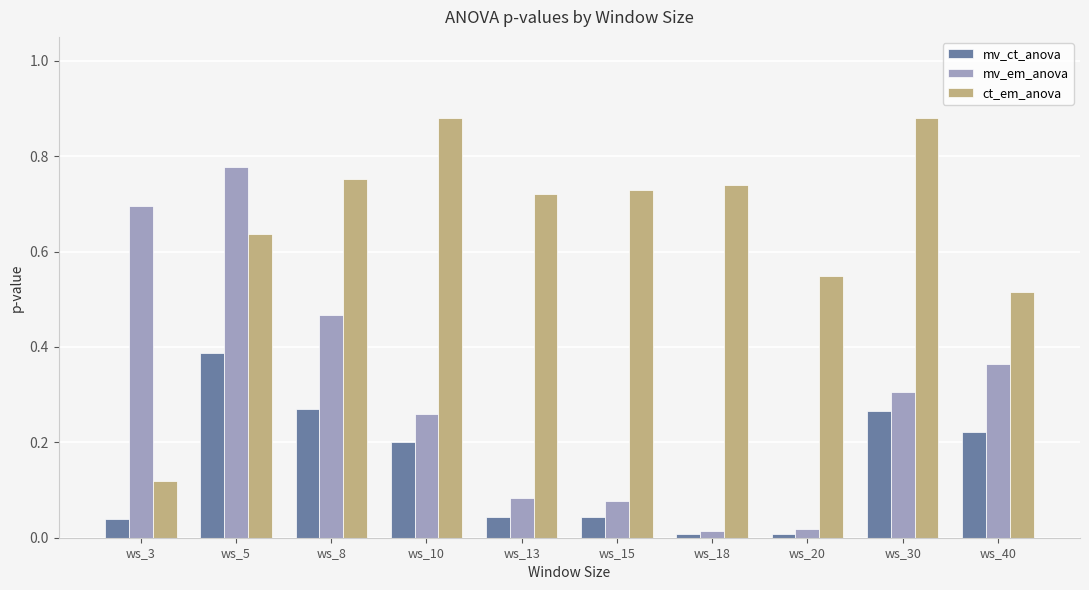

Which category has the lowest value in the ct_em_anova series?

ws_3